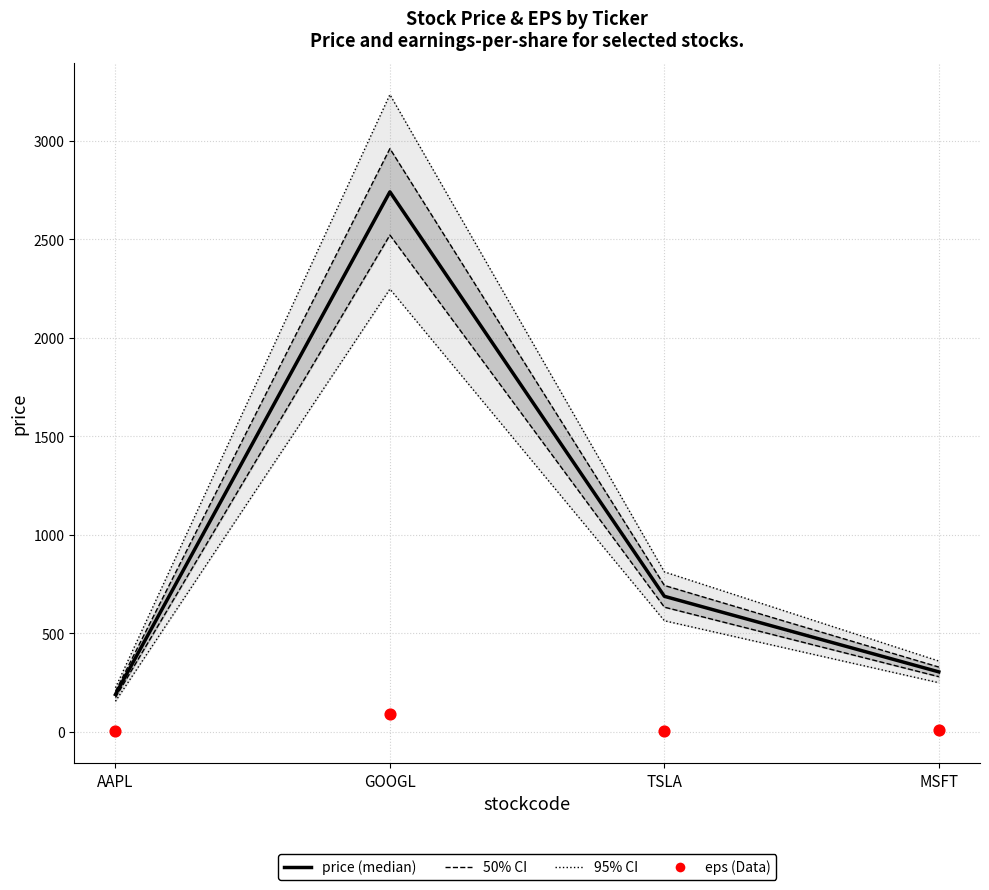

Which series has the largest total across all categories?

price